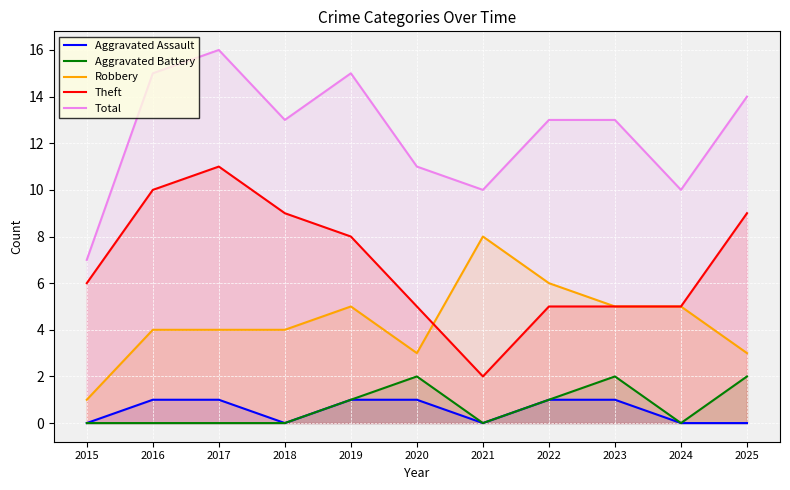

The value of Total at 2018 is 13. True or false?

True